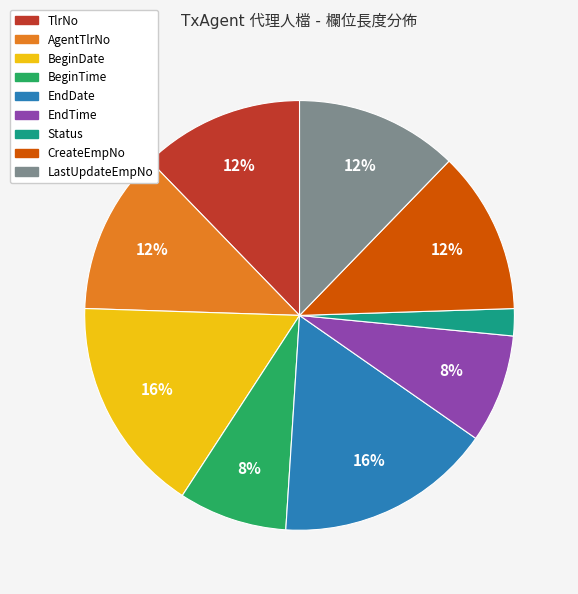

Which has a higher value, EndTime or LastUpdateEmpNo?

LastUpdateEmpNo